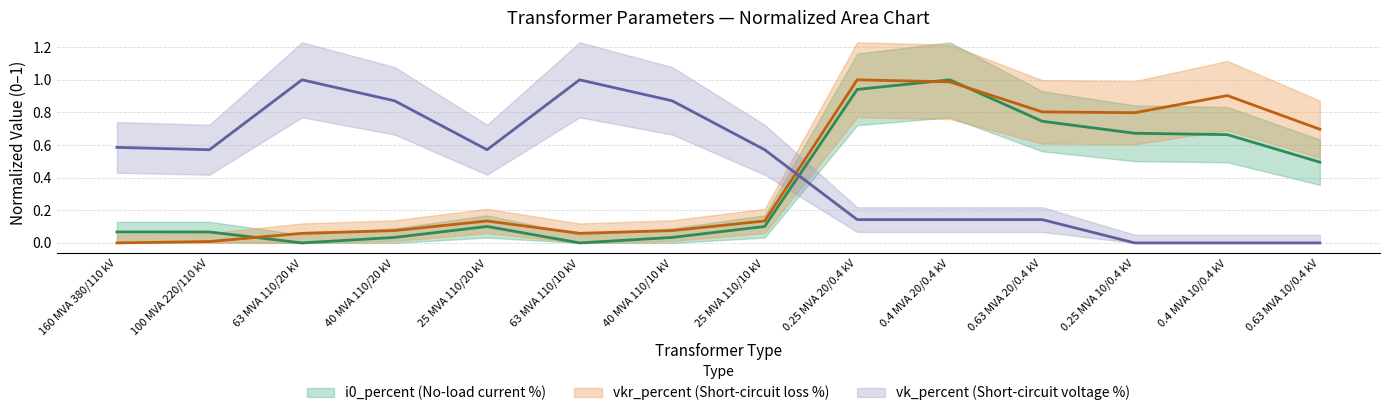

Reading left to right, extract all data points from this chart.

vkr_percent: 160 MVA 380/110 kV=0.0	100 MVA 220/110 kV=0.0	63 MVA 110/20 kV=0.1	40 MVA 110/20 kV=0.1	25 MVA 110/20 kV=0.1	63 MVA 110/10 kV=0.1	40 MVA 110/10 kV=0.1	25 MVA 110/10 kV=0.1	0.25 MVA 20/0.4 kV=1.0	0.4 MVA 20/0.4 kV=1.0	0.63 MVA 20/0.4 kV=0.8	0.25 MVA 10/0.4 kV=0.8	0.4 MVA 10/0.4 kV=0.9	0.63 MVA 10/0.4 kV=0.7
i0_percent: 160 MVA 380/110 kV=0.1	100 MVA 220/110 kV=0.1	63 MVA 110/20 kV=0.0	40 MVA 110/20 kV=0.0	25 MVA 110/20 kV=0.1	63 MVA 110/10 kV=0.0	40 MVA 110/10 kV=0.0	25 MVA 110/10 kV=0.1	0.25 MVA 20/0.4 kV=0.9	0.4 MVA 20/0.4 kV=1.0	0.63 MVA 20/0.4 kV=0.7	0.25 MVA 10/0.4 kV=0.7	0.4 MVA 10/0.4 kV=0.7	0.63 MVA 10/0.4 kV=0.5
vk_percent: 160 MVA 380/110 kV=0.6	100 MVA 220/110 kV=0.6	63 MVA 110/20 kV=1.0	40 MVA 110/20 kV=0.9	25 MVA 110/20 kV=0.6	63 MVA 110/10 kV=1.0	40 MVA 110/10 kV=0.9	25 MVA 110/10 kV=0.6	0.25 MVA 20/0.4 kV=0.1	0.4 MVA 20/0.4 kV=0.1	0.63 MVA 20/0.4 kV=0.1	0.25 MVA 10/0.4 kV=0.0	0.4 MVA 10/0.4 kV=0.0	0.63 MVA 10/0.4 kV=0.0